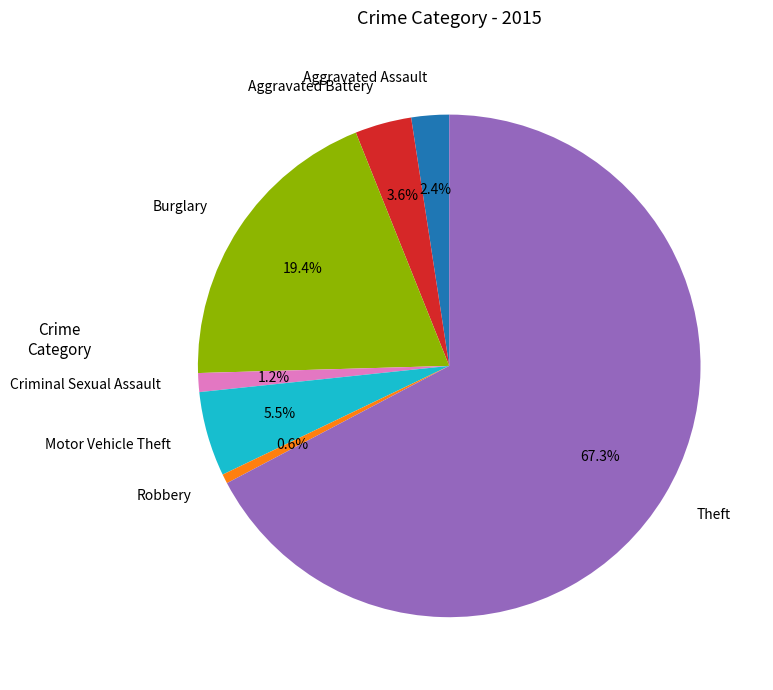

To the nearest percent, what percentage of the pie is Aggravated Battery?

4%